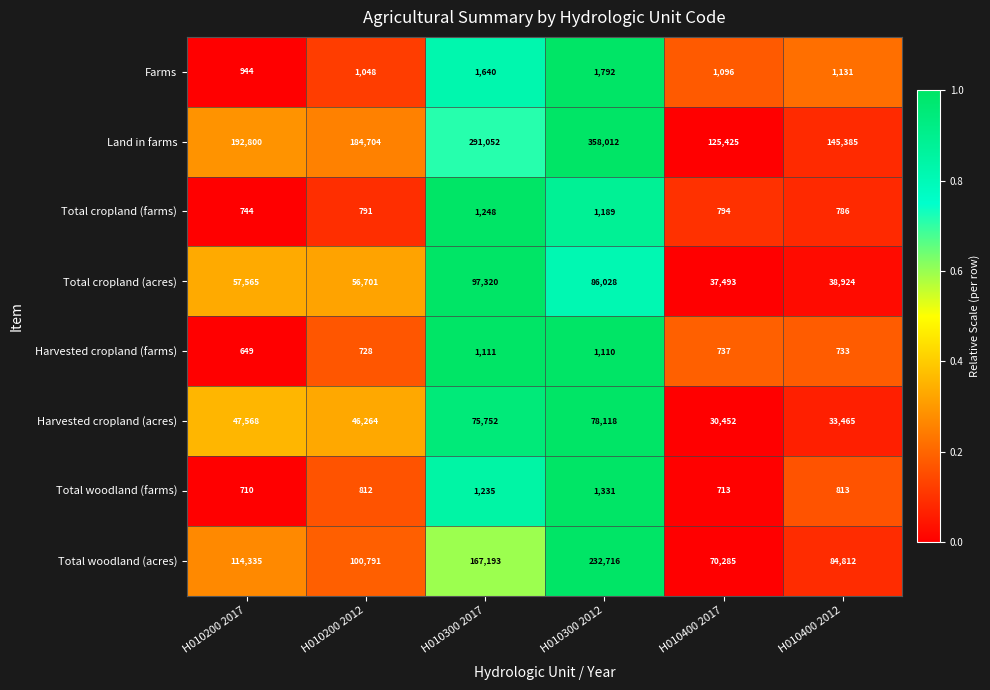

At which label does Farms reach its minimum?

H010200 2017